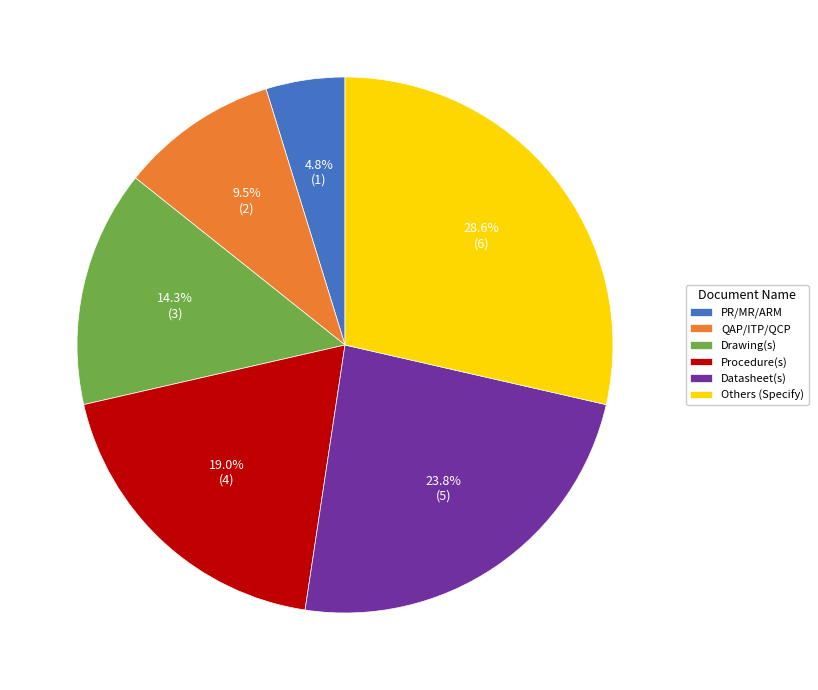

Approximately how many times larger is the value at QAP/ITP/QCP compared to Datasheet(s)?

0.4